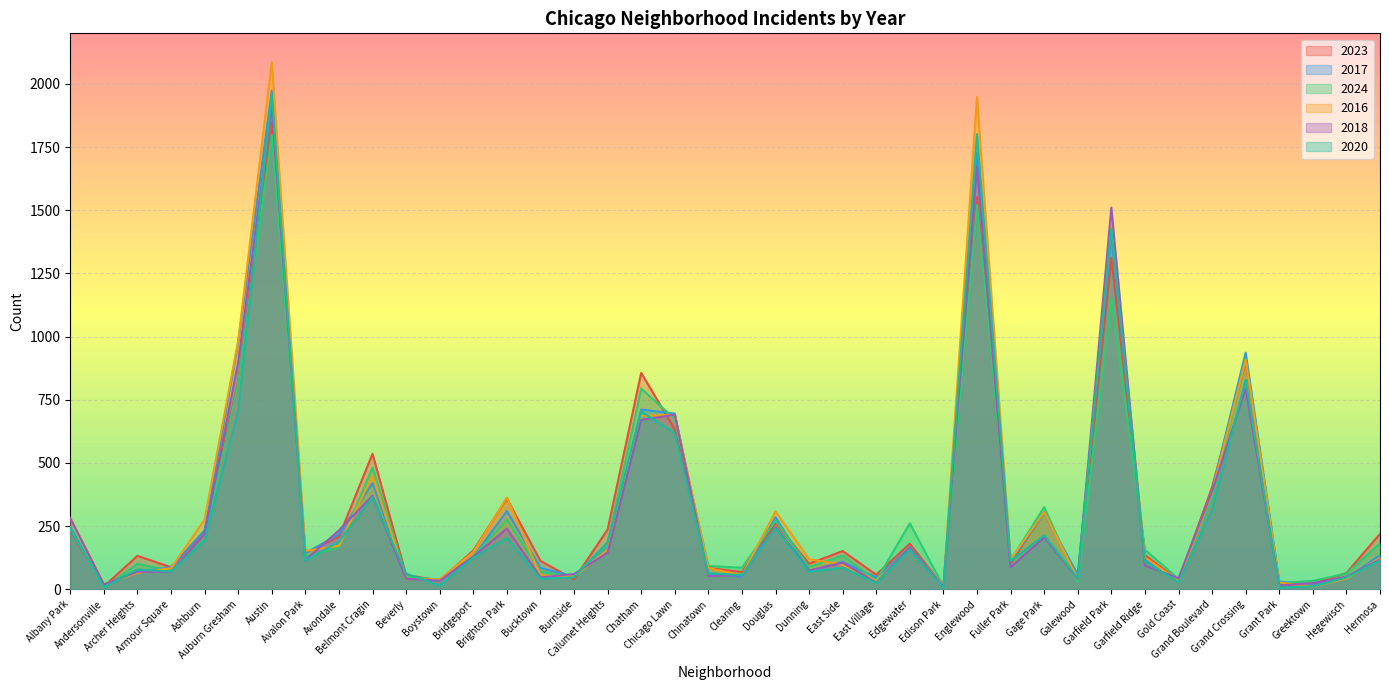

The 2023 series shows 39 at Burnside. True or false?

True